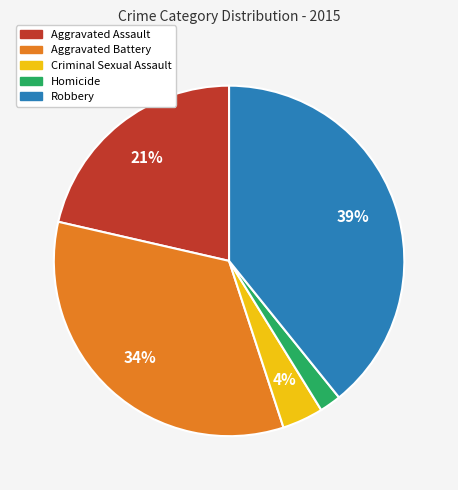

Between Robbery and Aggravated Battery, which is larger?

Robbery